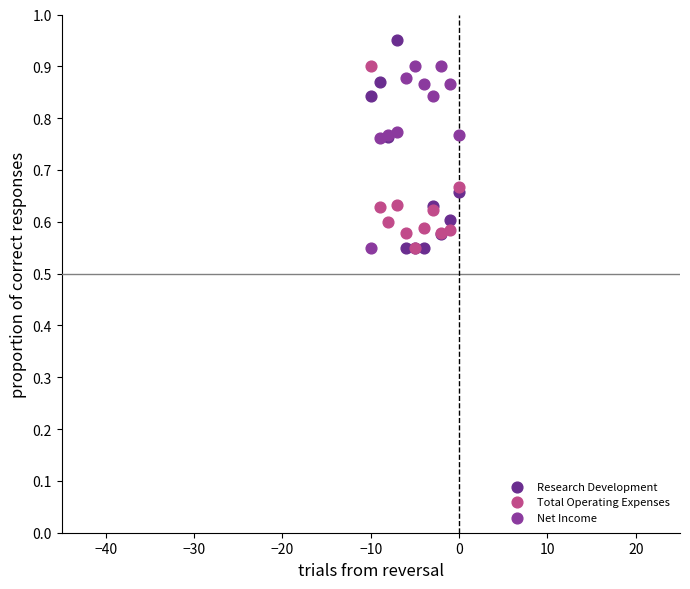

What are all the series names shown in the legend?

Research Development, Total Operating Expenses, Net Income